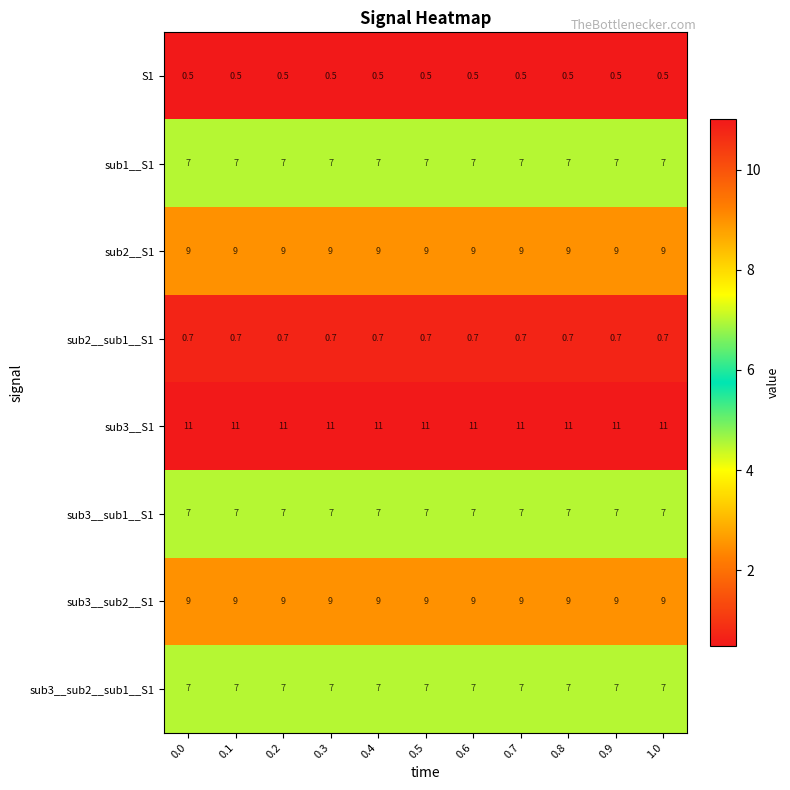

What is the spread (max minus min) of values at 0.8?

10.5